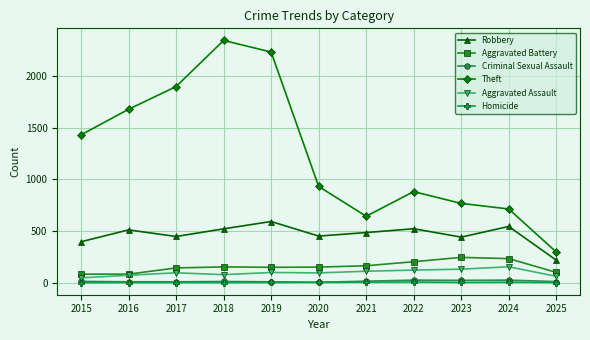

True or false: Theft has more than 2 points higher than both neighbors.

False